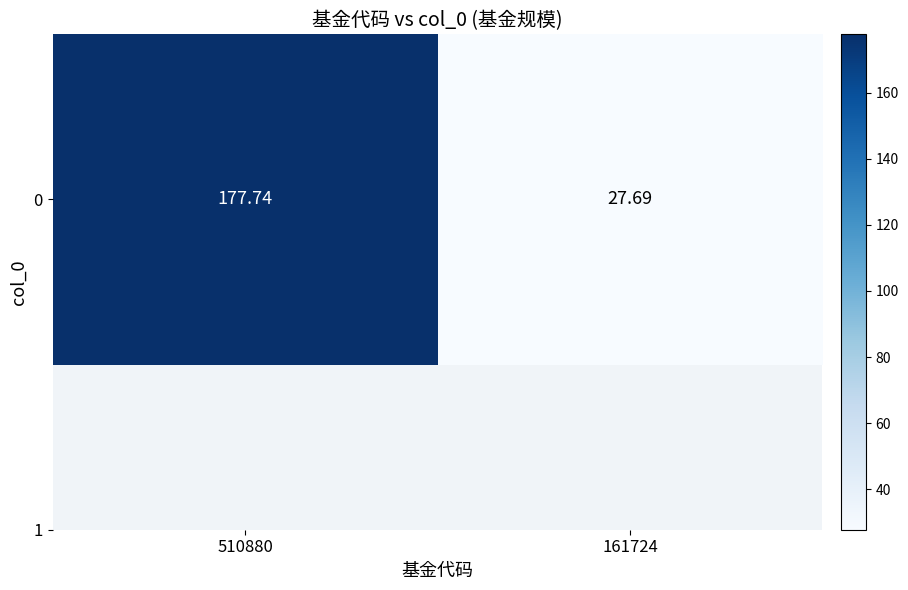

What is the change in value from 510880 to 161724?

-150.1